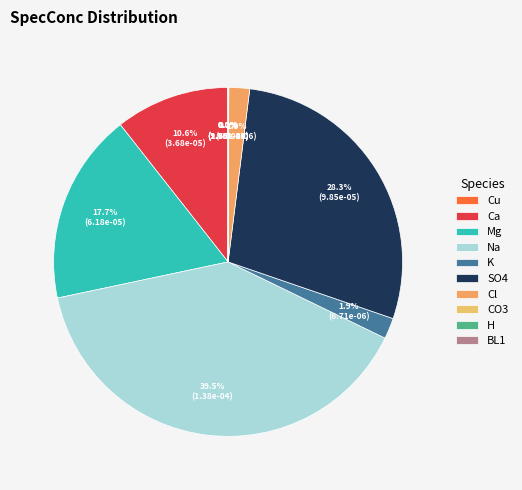

Do Ca and Na together represent more than half of the pie?

Yes